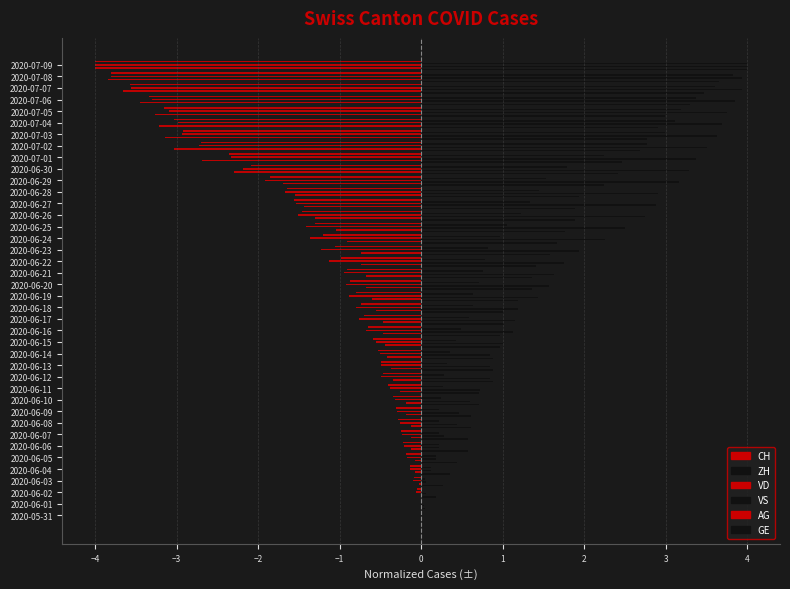

How many data points does each series have?

40